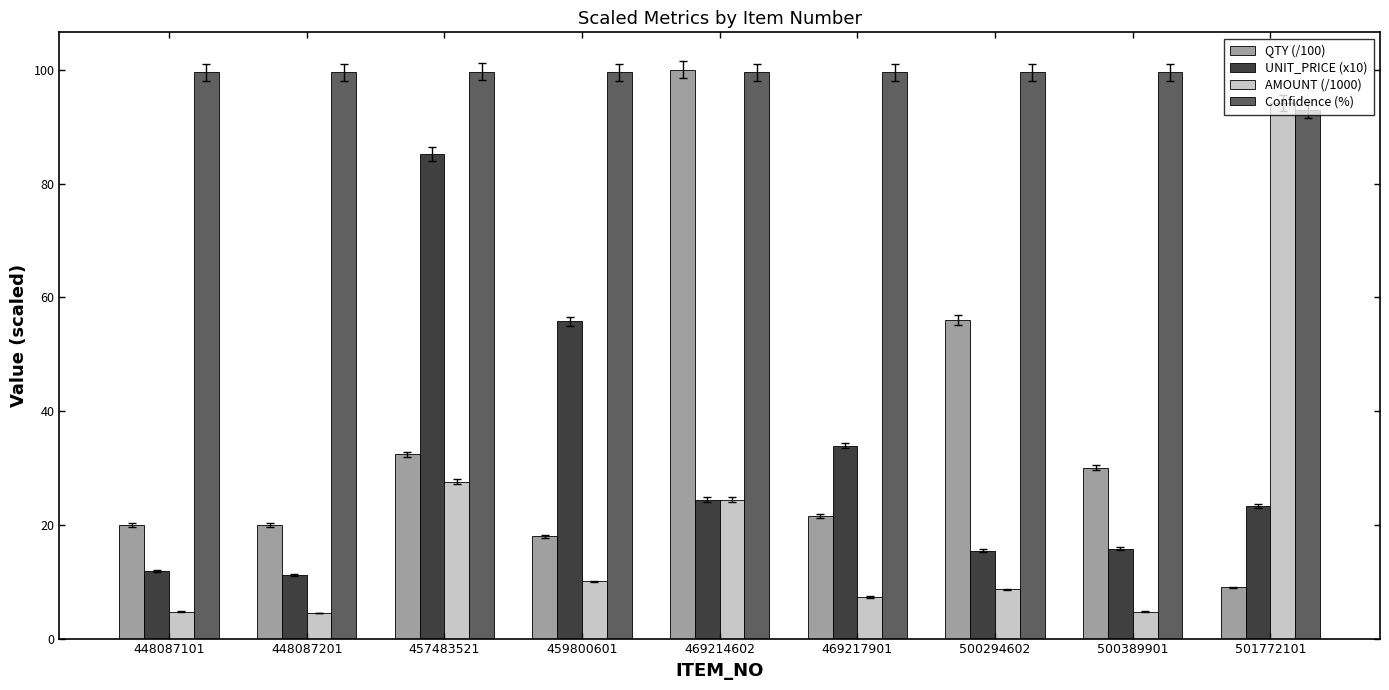

Which series has the largest total across all categories?

Confidence (%)